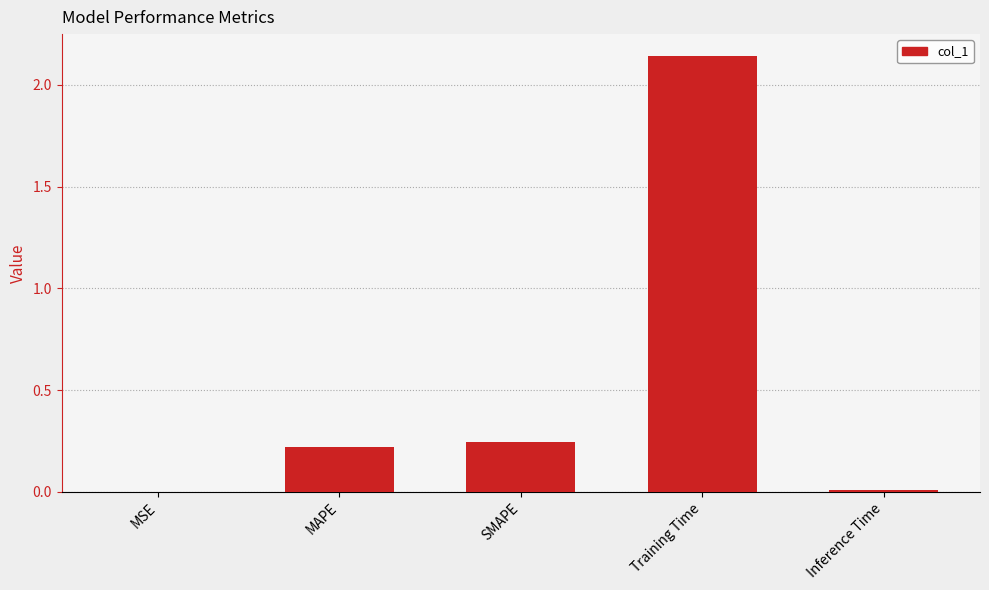

Between MAPE and Inference Time, which is larger?

MAPE